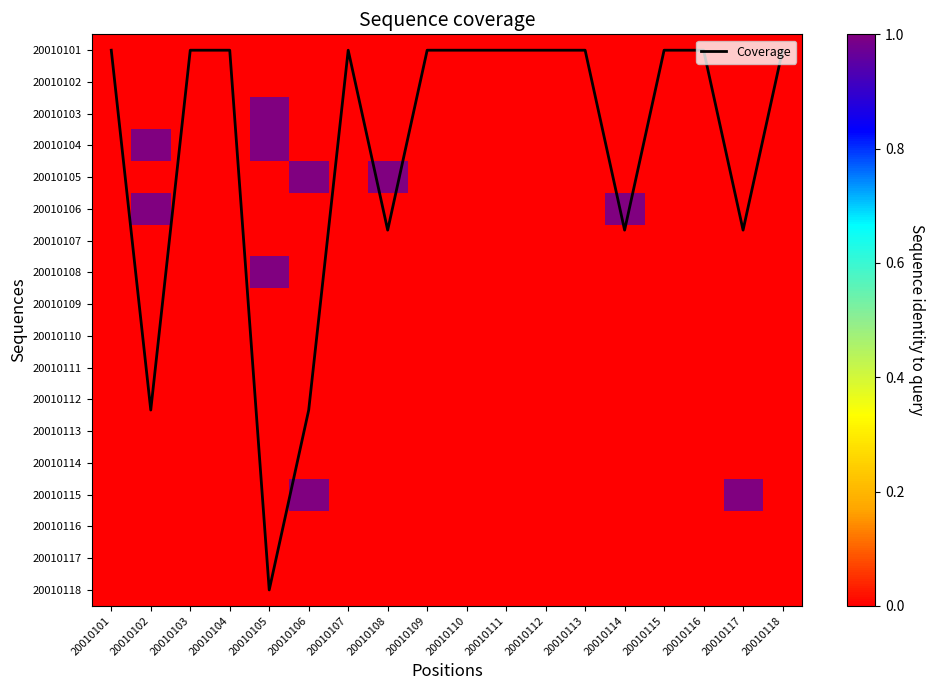

What is the sum of all 20010108 values?

1.0